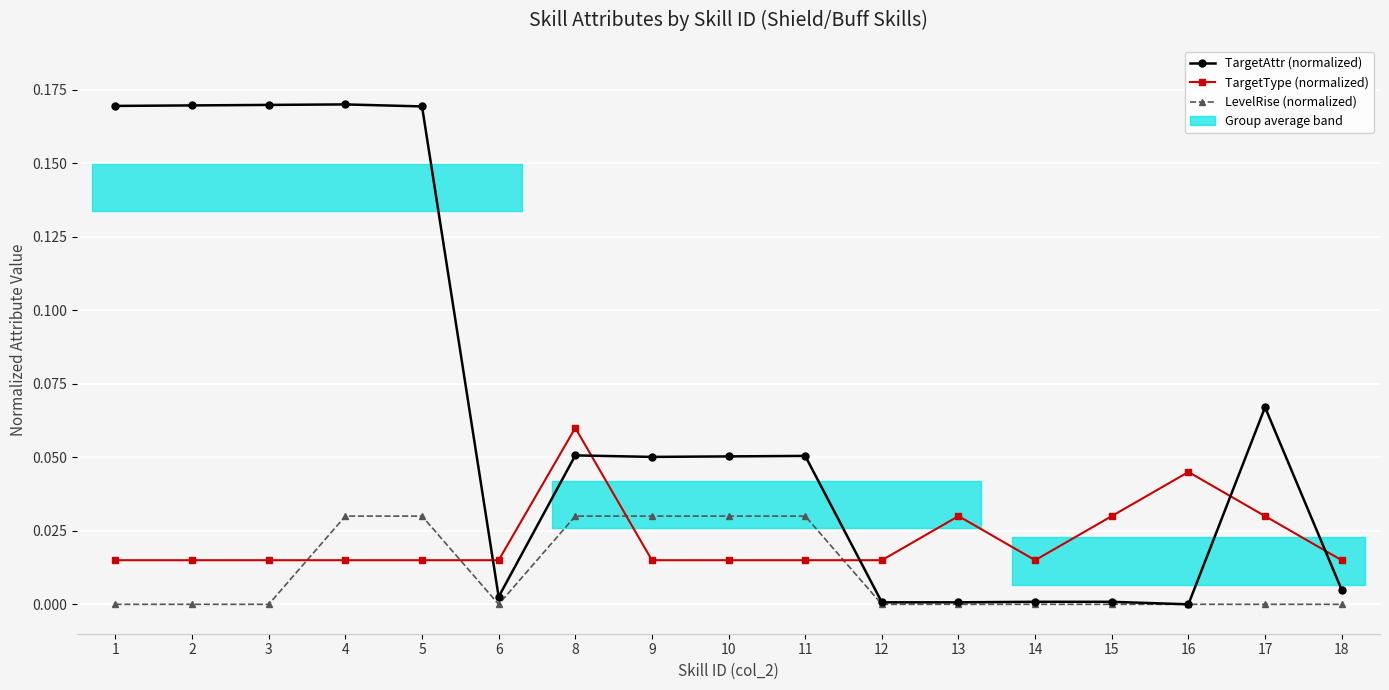

Which series changed the most between 2 and 4?

LevelRise (normalized)